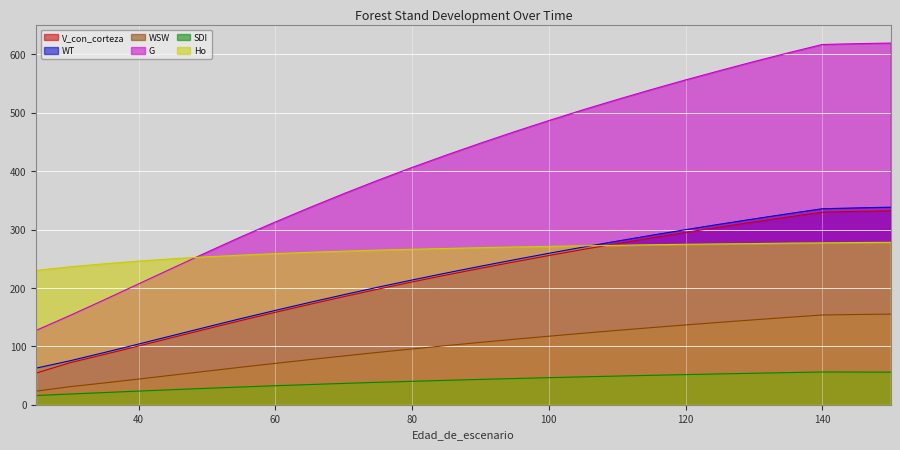

What is the approximate value of SDI at 35?

20.8